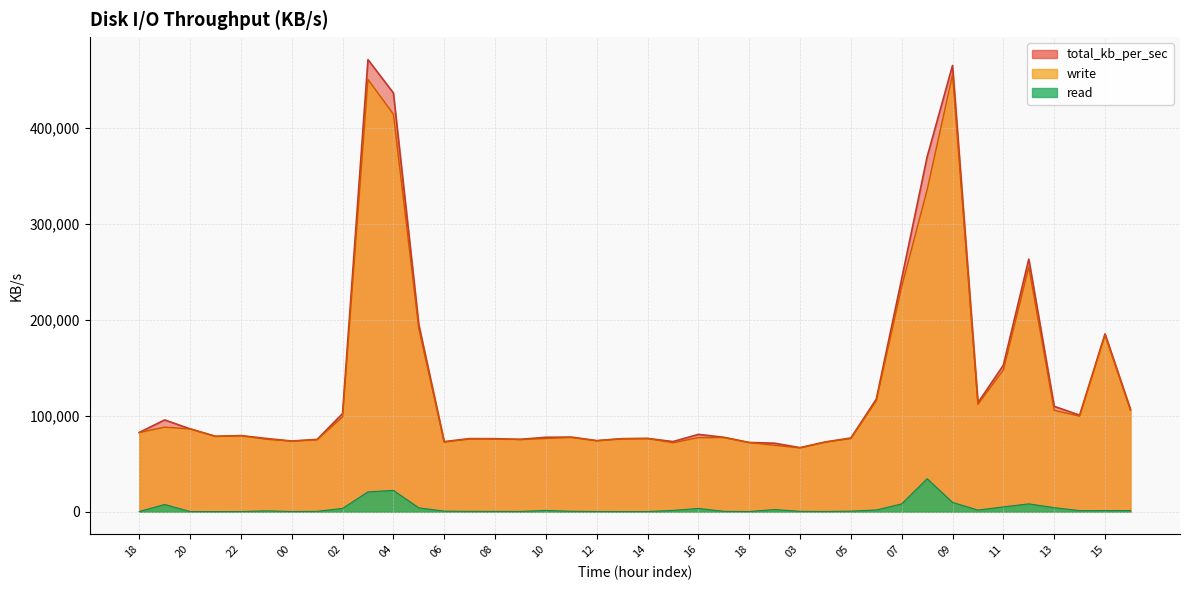

Which series has the widest spread of values?

total_kb_per_sec